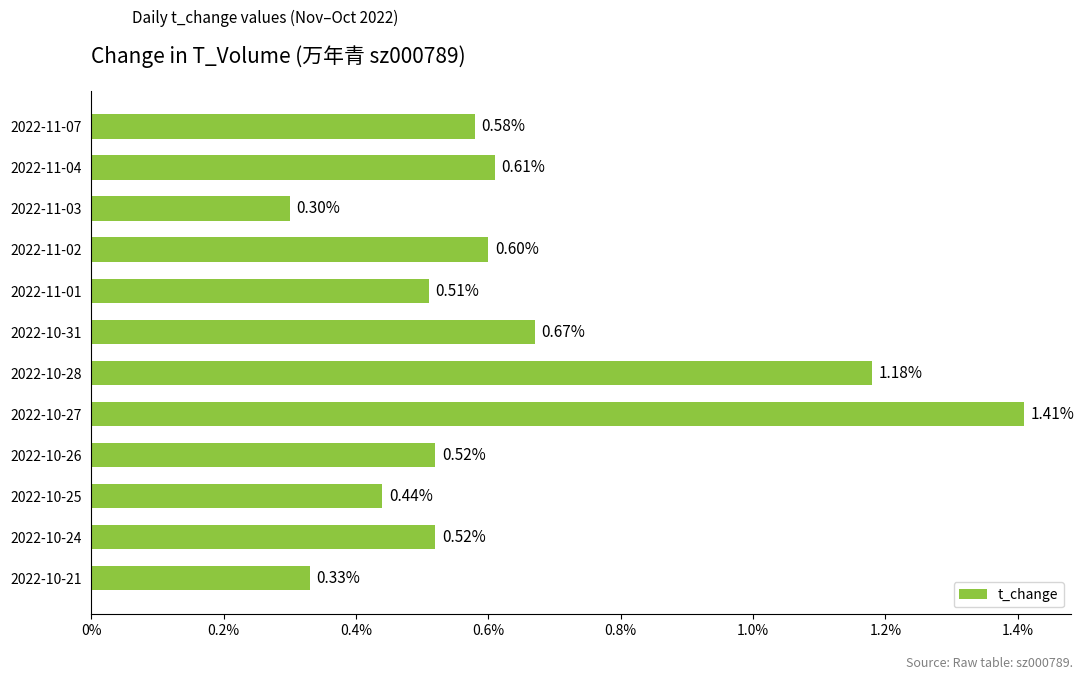

What is the average value?

0.6